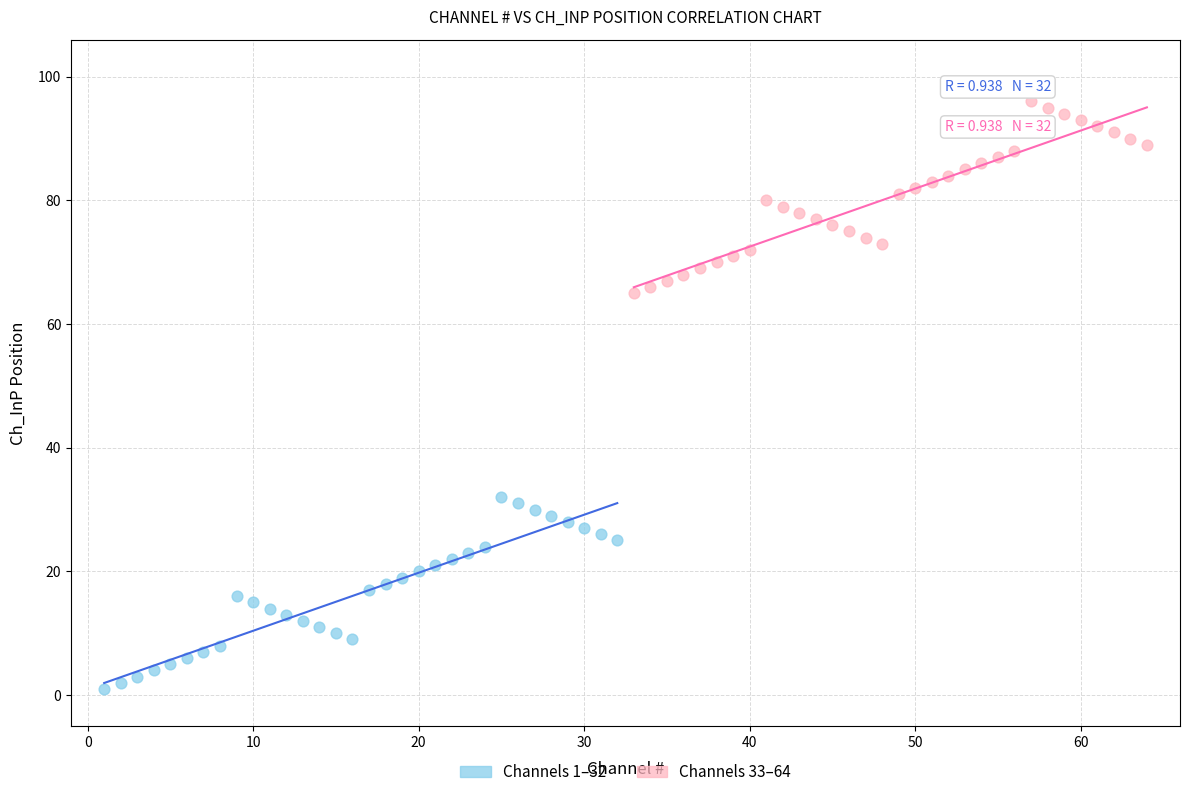

Which series contains the highest Y value?

Channels 33–64